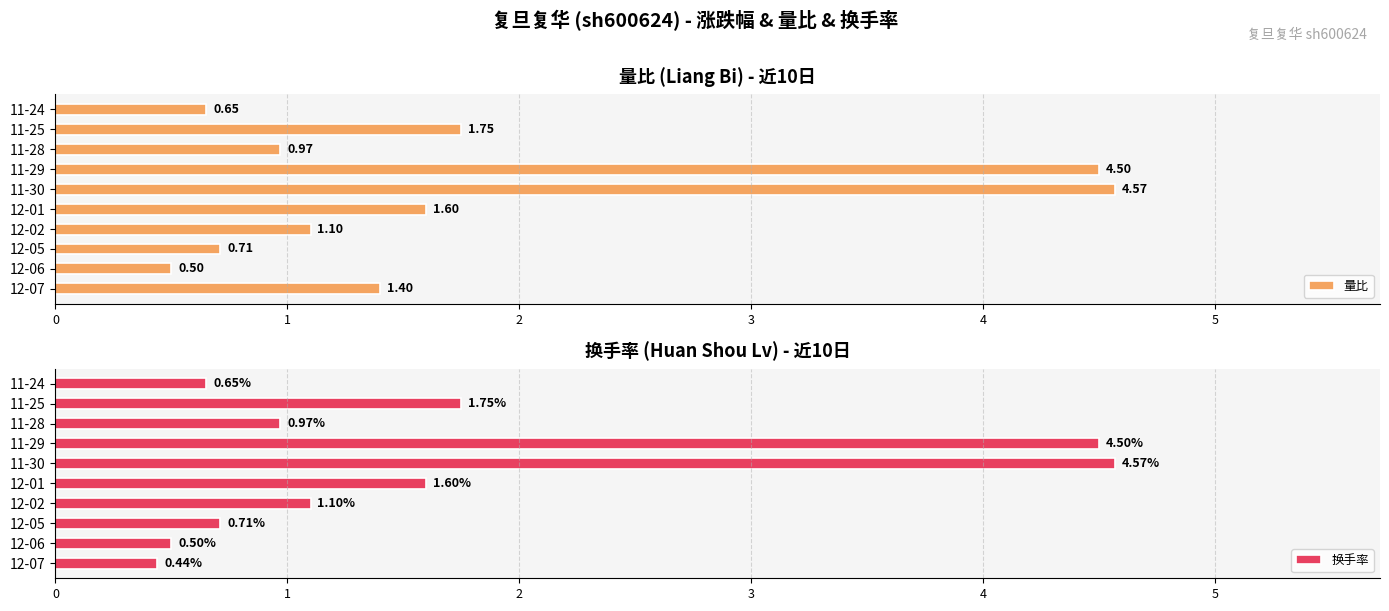

Rank the categories by 换手率 value from lowest to highest.

12-07, 12-06, 11-24, 12-05, 11-28, 12-02, 12-01, 11-25, 11-29, 11-30